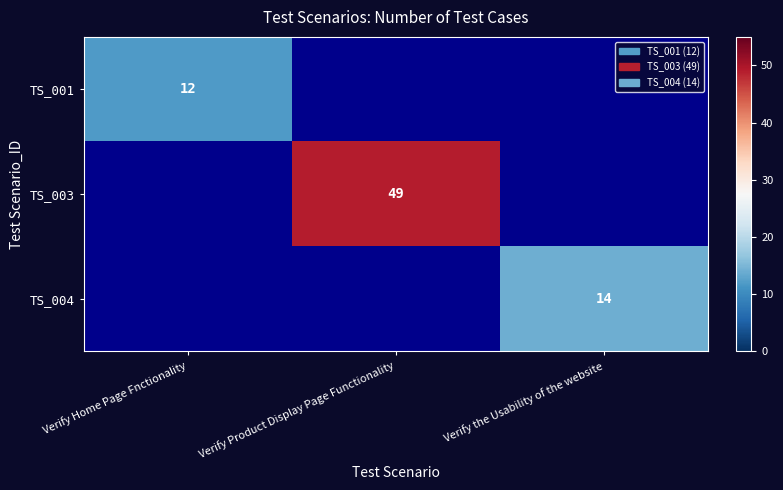

The value of TS_003 at Verify Product Display Page Functionality is 49. True or false?

True